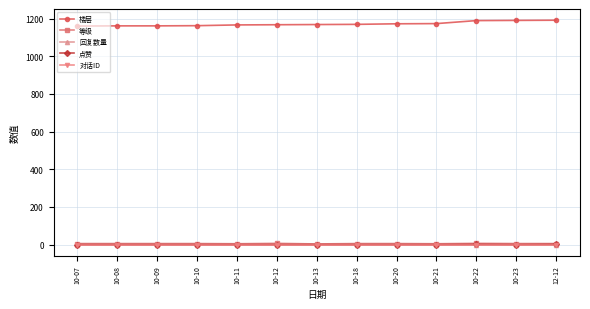

True or false: 对话ID has more than 0 interior local peaks.

False